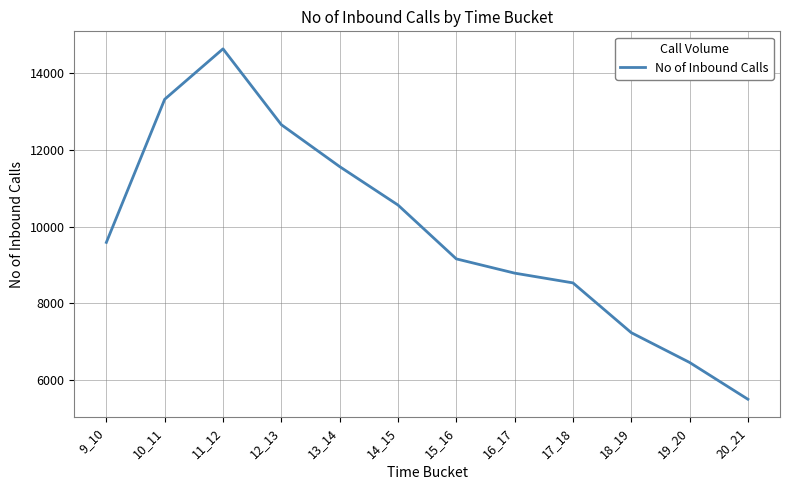

Between 16_17 and 19_20, which is larger?

16_17